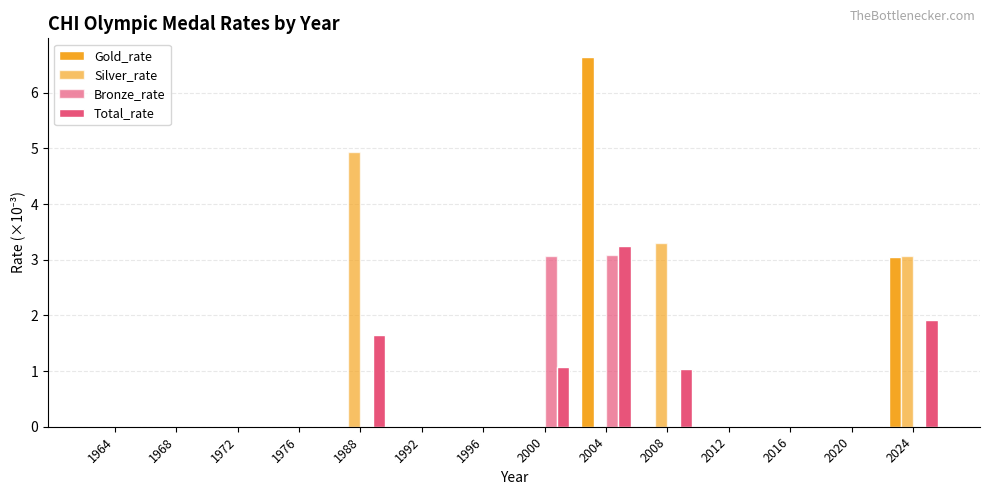

What is the difference between the maximum and minimum values in the Gold_rate series?

6.6